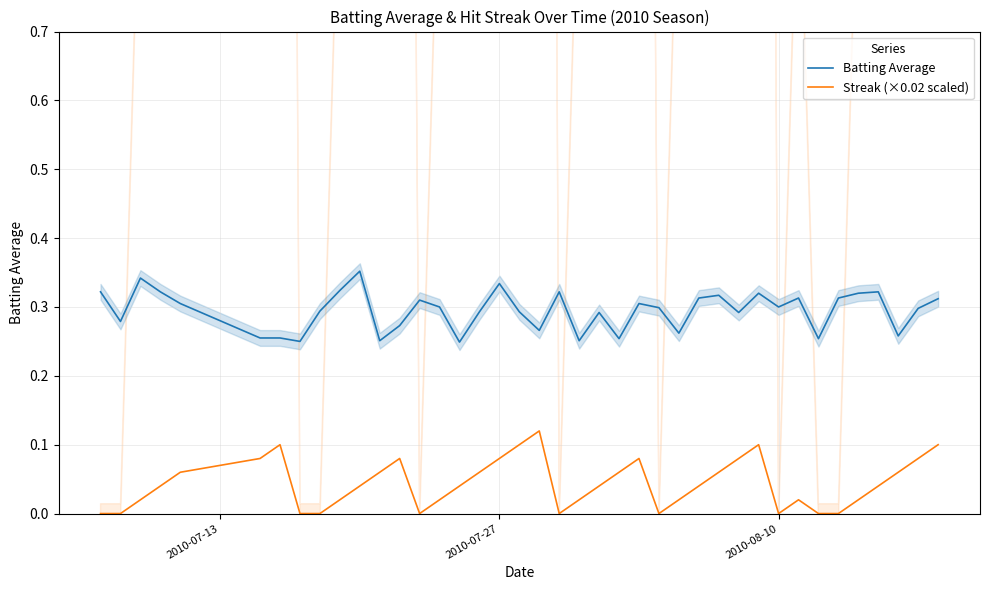

Rank the series by their average value, from highest to lowest.

Batting Average, Streak (×0.02 scaled)